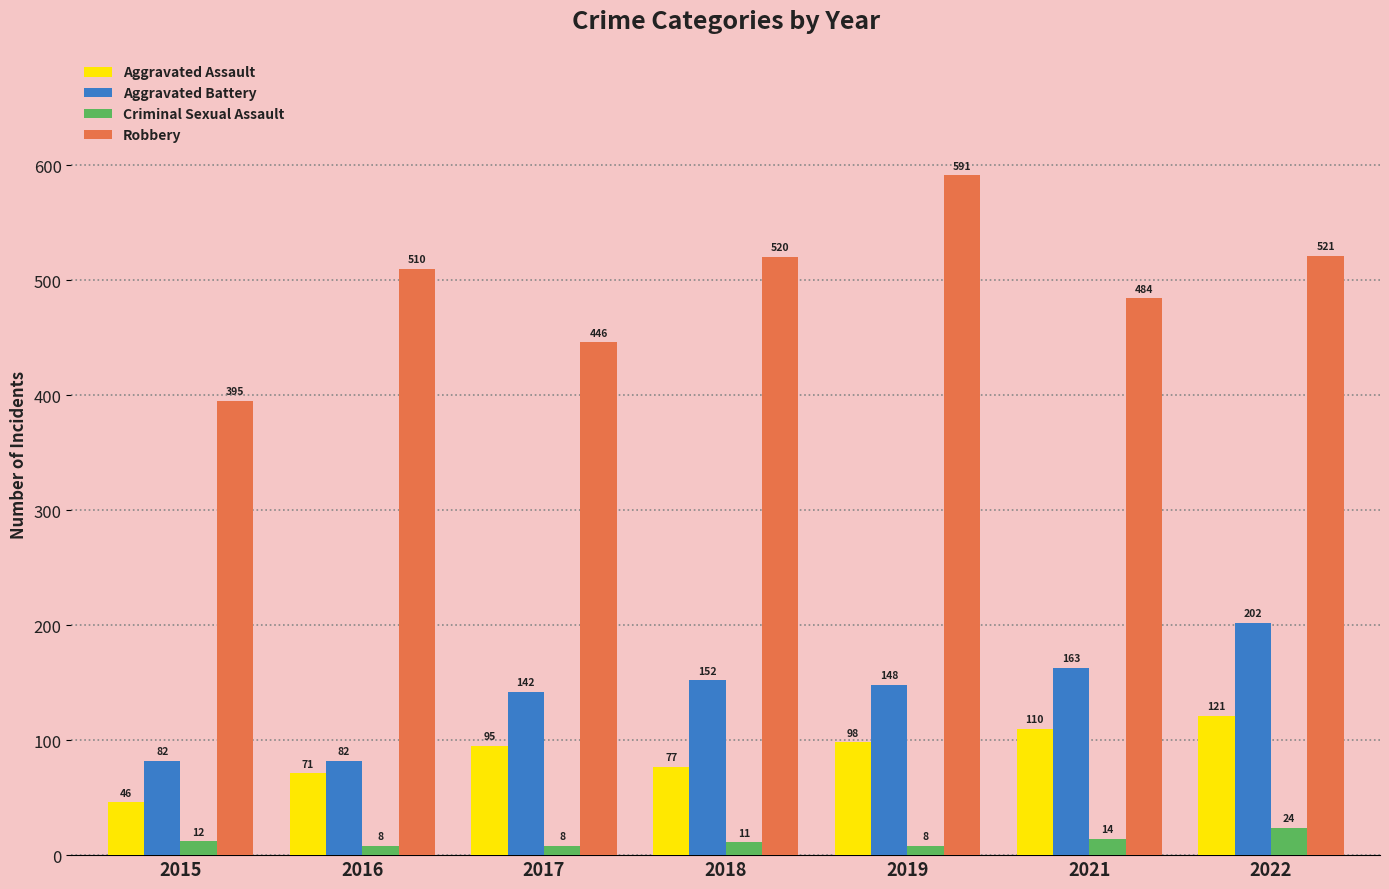

How many groups of bars are there?

7